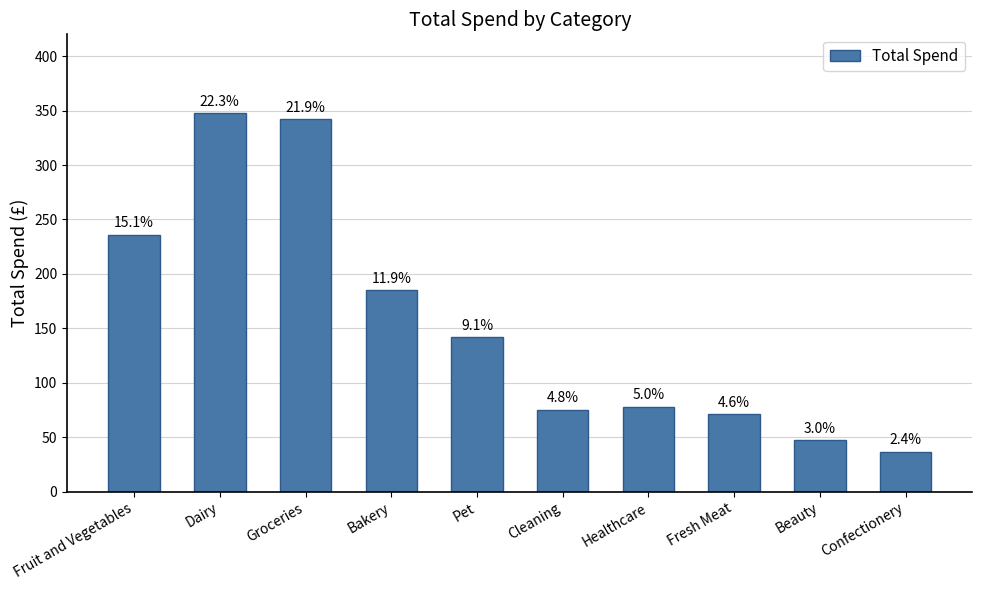

How many bars are there in total?

10